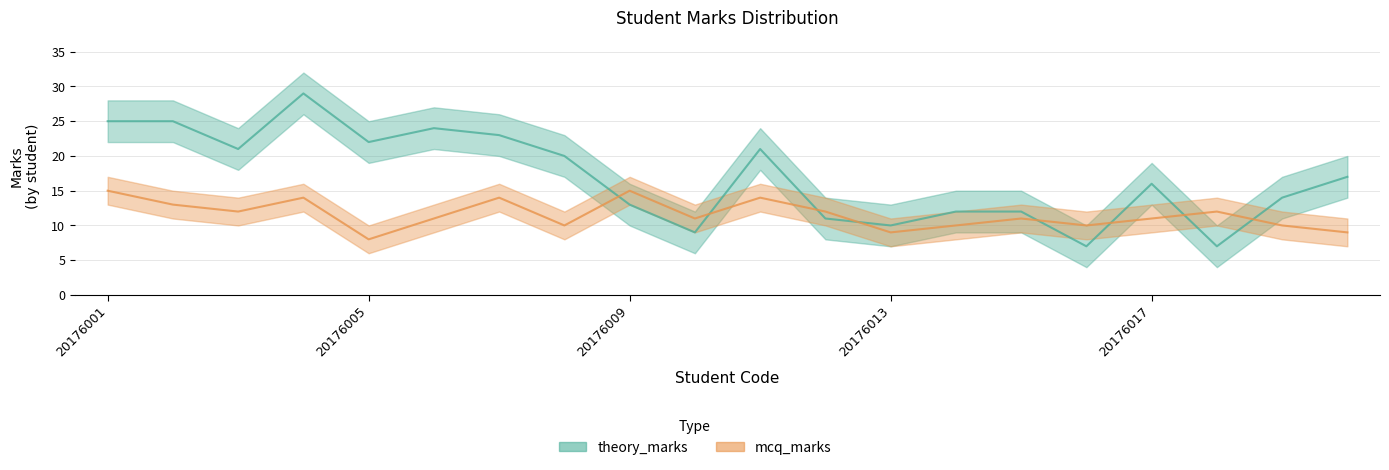

Between which two adjacent categories do mcq_marks and theory_marks first intersect?

20176008 and 20176009